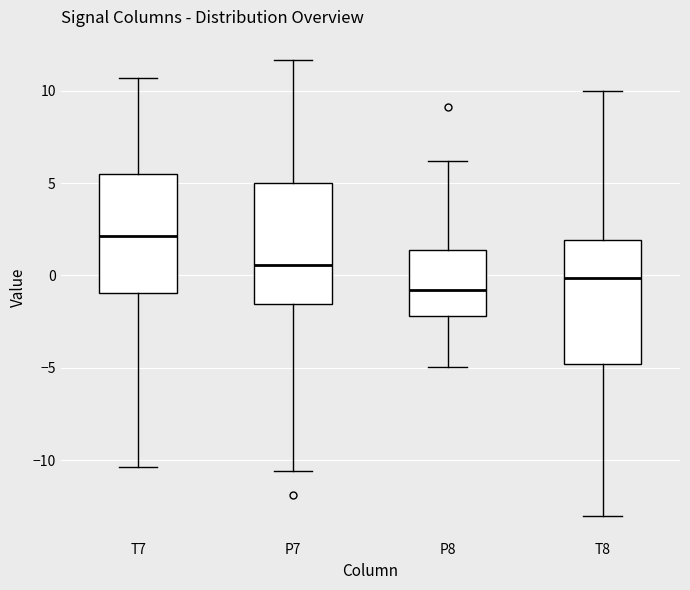

Reading left to right, read every box against the y-axis: the position of its median line, the range the box covers, and the ends of its whiskers. The values are not printed on the chart, so give them approximately, as read against the axis.

T7: median 2.0, box -1.0 to 5.5, whiskers -10.5 to 10.5
P7: median 0.5, box -1.5 to 5.0, whiskers -10.5 to 11.5
P8: median -1.0, box -2.0 to 1.5, whiskers -5.0 to 6.0
T8: median 0.0, box -5.0 to 2.0, whiskers -13.0 to 10.0